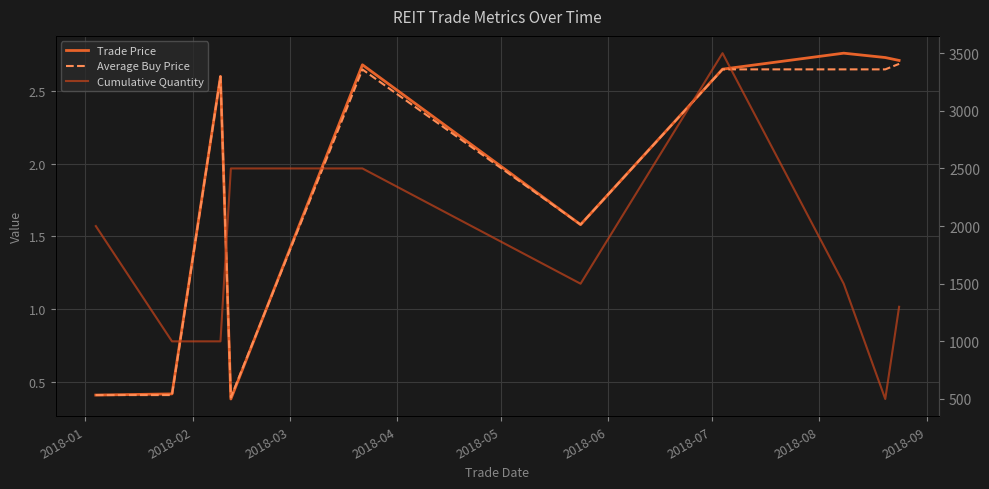

True or false: Cumulative Quantity and Trade Price cross at least once.

False